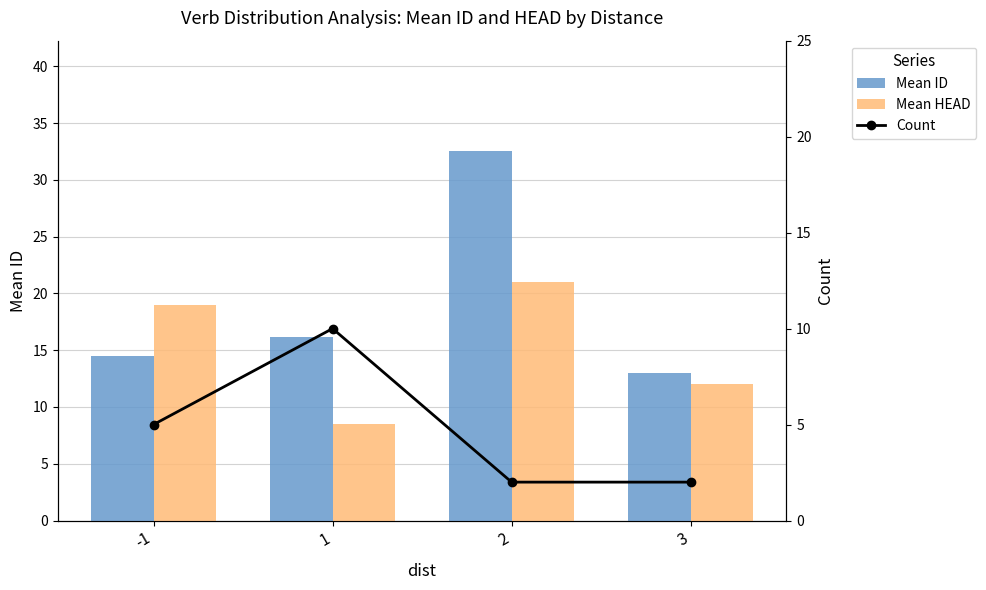

At which label does Mean HEAD reach its peak?

2